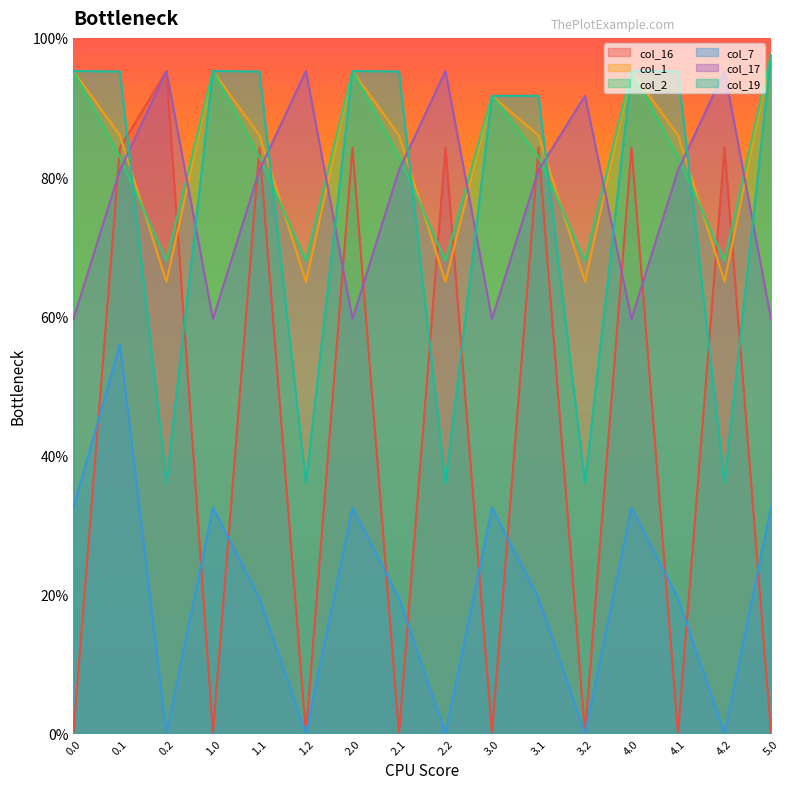

Reading right to left, list all the values displayed in this chart.

col_16: 0.0	84.2	0.0	84.2	0.0	84.2	0.0	84.2	0.0	84.2	0.0	84.2	0.0	95.2	84.2	0.0
col_1: 97.6	64.9	86.0	95.2	64.9	86.0	91.7	64.9	86.0	95.2	64.9	86.0	95.2	64.9	86.0	95.2
col_2: 97.6	68.0	82.8	95.2	68.0	82.8	91.7	68.0	82.8	95.2	68.0	82.8	95.2	68.0	82.8	95.2
col_7: 32.5	0.0	19.4	32.5	0.0	19.4	32.5	0.0	19.4	32.5	0.0	19.4	32.5	0.0	55.9	32.5
col_17: 59.6	95.2	81.0	59.6	91.7	81.0	59.6	95.2	81.0	59.6	95.2	81.0	59.6	95.2	81.0	59.6
col_19: 97.6	36.0	95.2	95.2	36.0	91.7	91.7	36.0	95.2	95.2	36.0	95.2	95.2	36.0	95.2	95.2